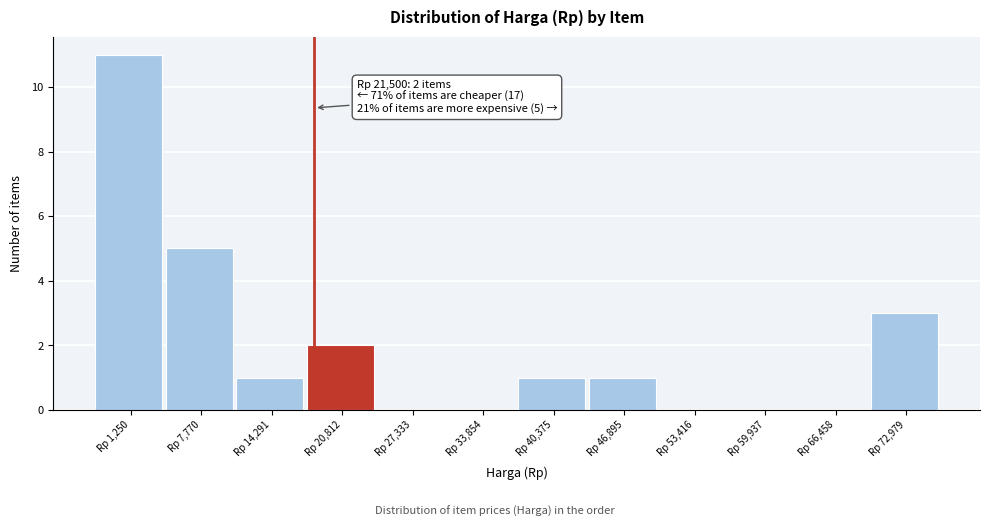

Reading left to right, transcribe all the data shown in this chart.

Rp 1,250=11	Rp 7,770=5	Rp 14,291=1	Rp 20,812=2	Rp 27,333=0	Rp 33,854=0	Rp 40,375=1	Rp 46,895=1	Rp 53,416=0	Rp 59,937=0	Rp 66,458=0	Rp 72,979=3